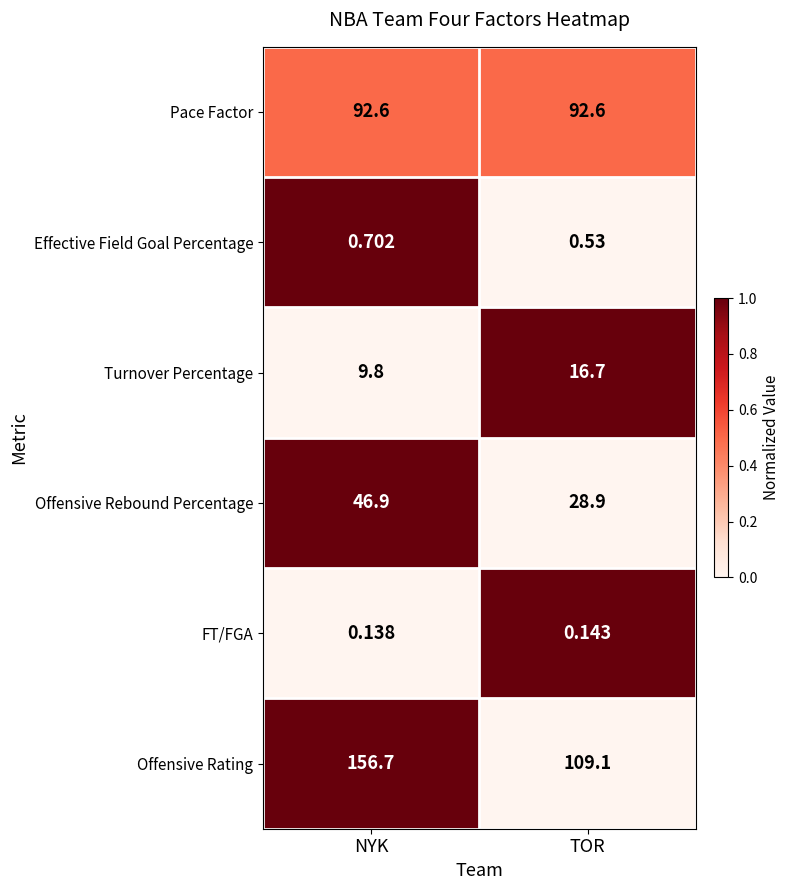

Which series has the widest spread of values?

Offensive Rating